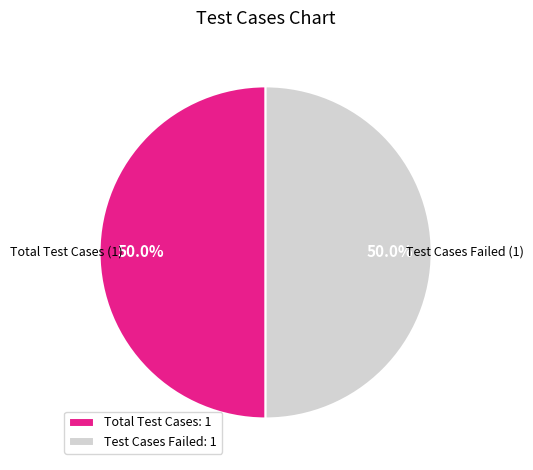

What portion of the pie excludes Test Cases Failed: 1?

50.0%